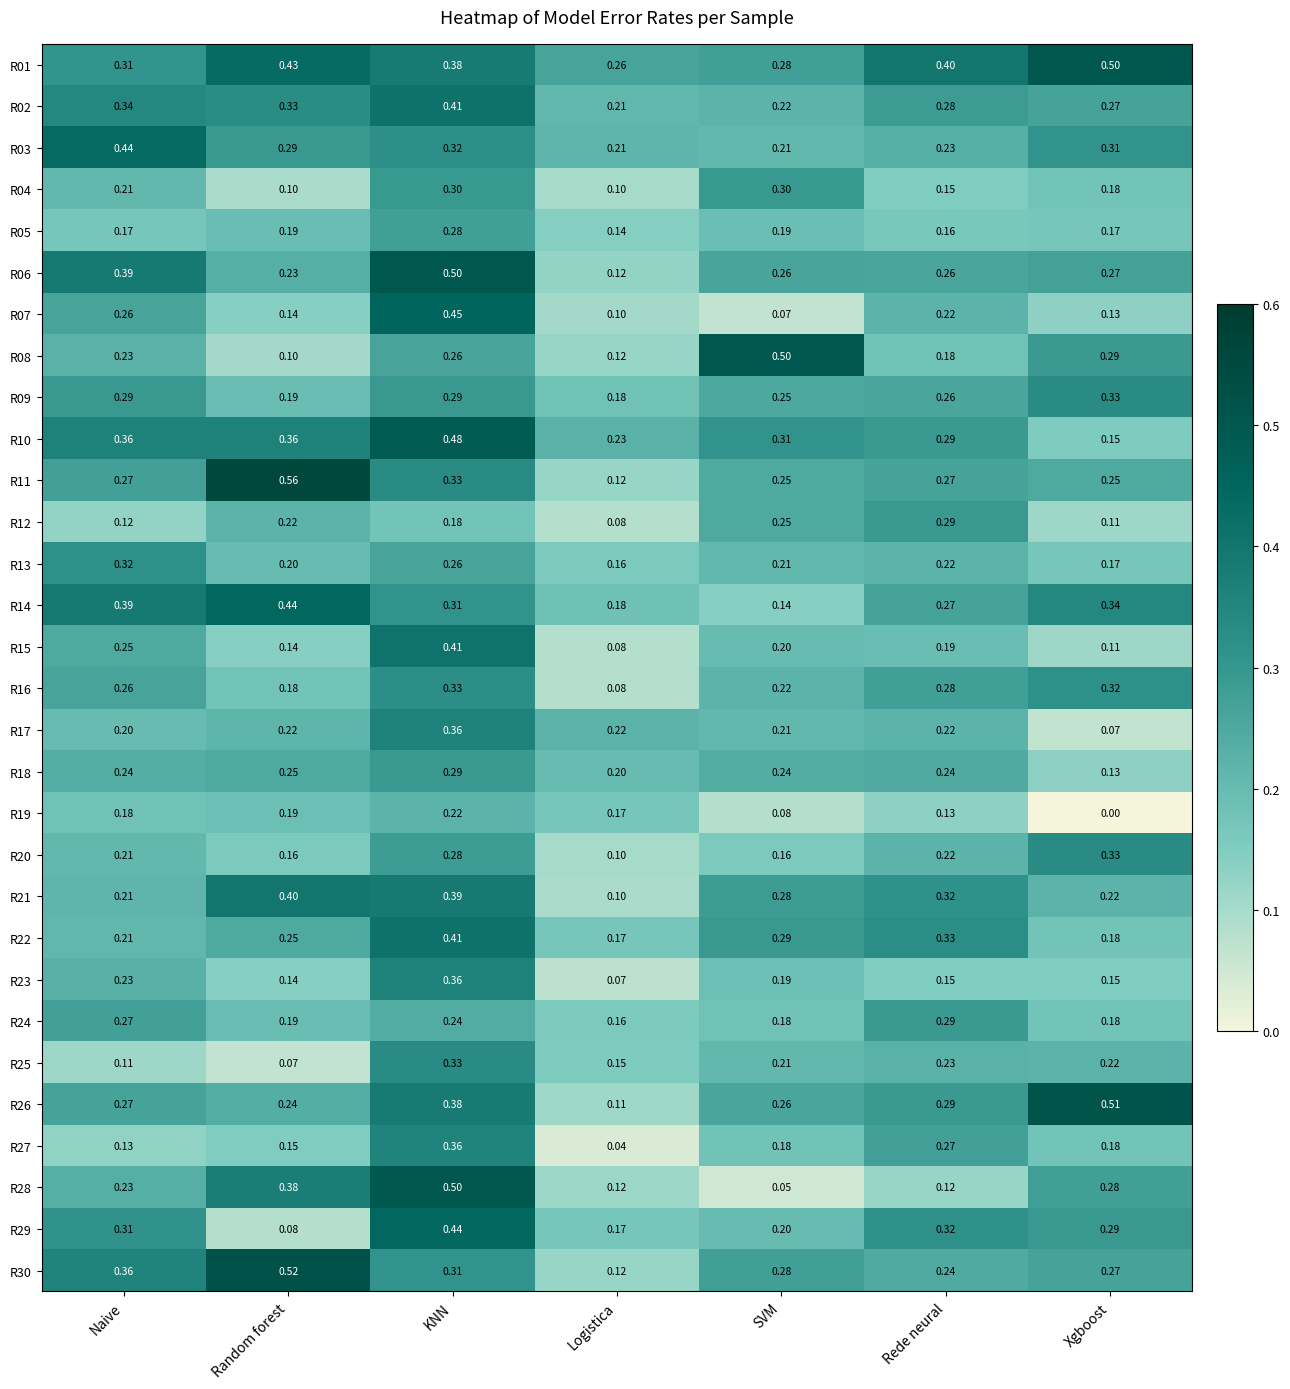

List the labels in order of R14 value, smallest first.

SVM, Logistica, Rede neural, KNN, Xgboost, Naive, Random forest